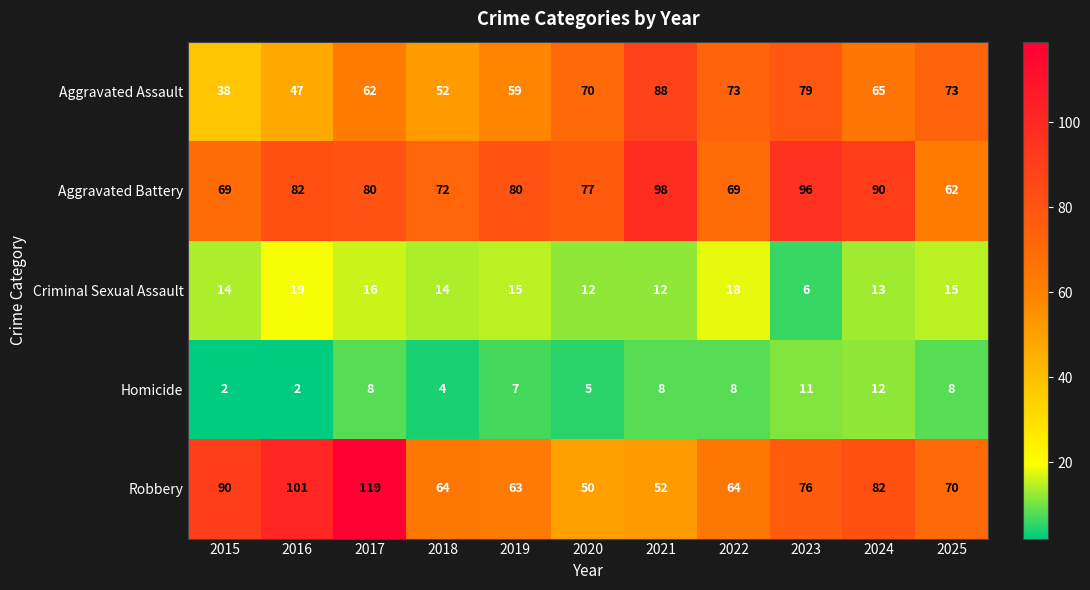

What is the difference between the Aggravated Battery values at 2021 and 2018?

26